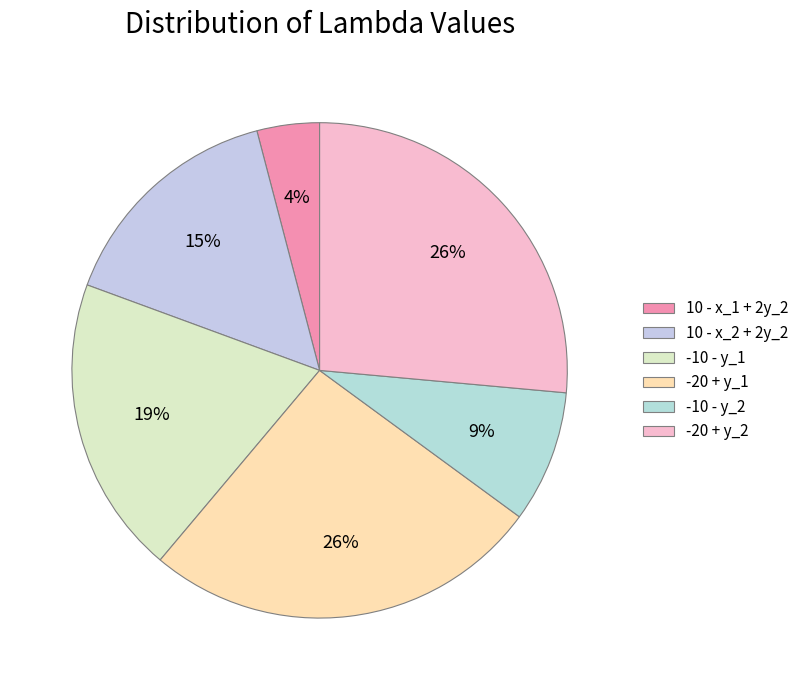

Rank the categories by value from lowest to highest.

10 - x_1 + 2y_2, -10 - y_2, 10 - x_2 + 2y_2, -10 - y_1, -20 + y_1, -20 + y_2